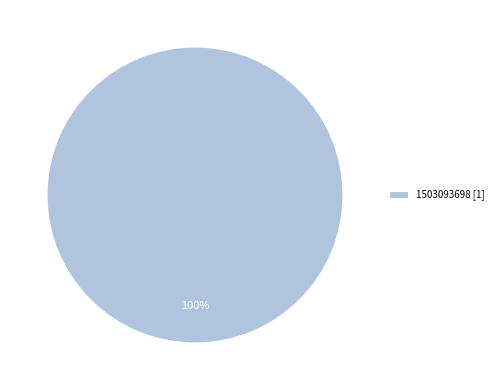

What percentage is the 1503093698 [1] slice, to the nearest percent?

100%